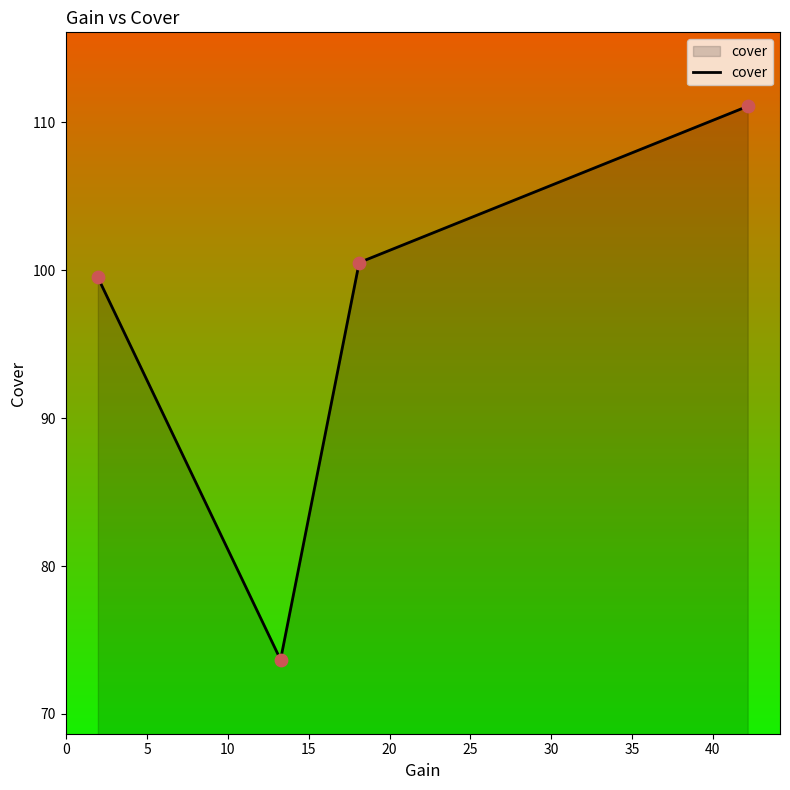

True or false: the data has more than 0 interior local peaks.

False